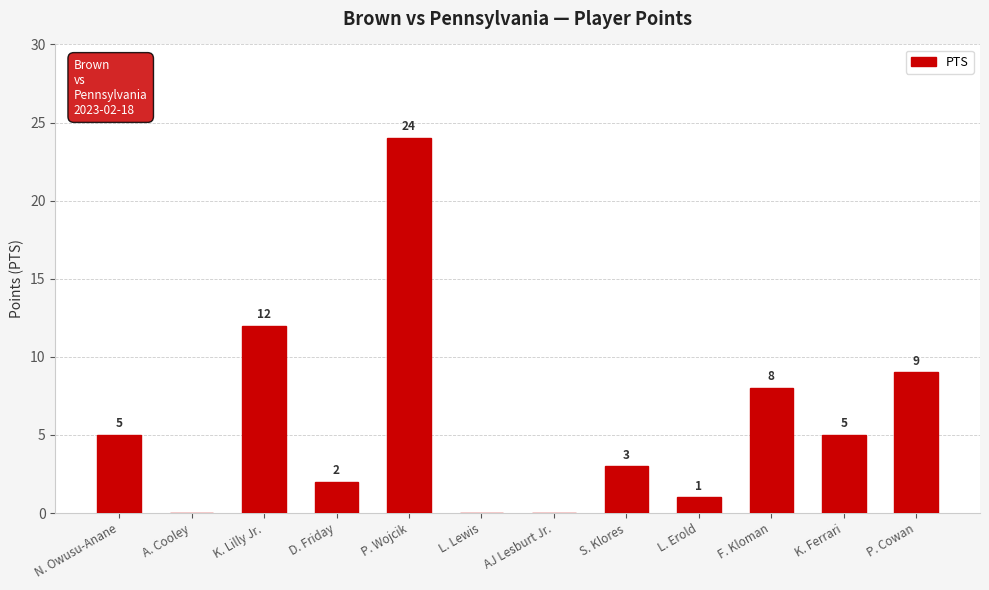

The chart shows a value of 5 at K. Ferrari. True or false?

True